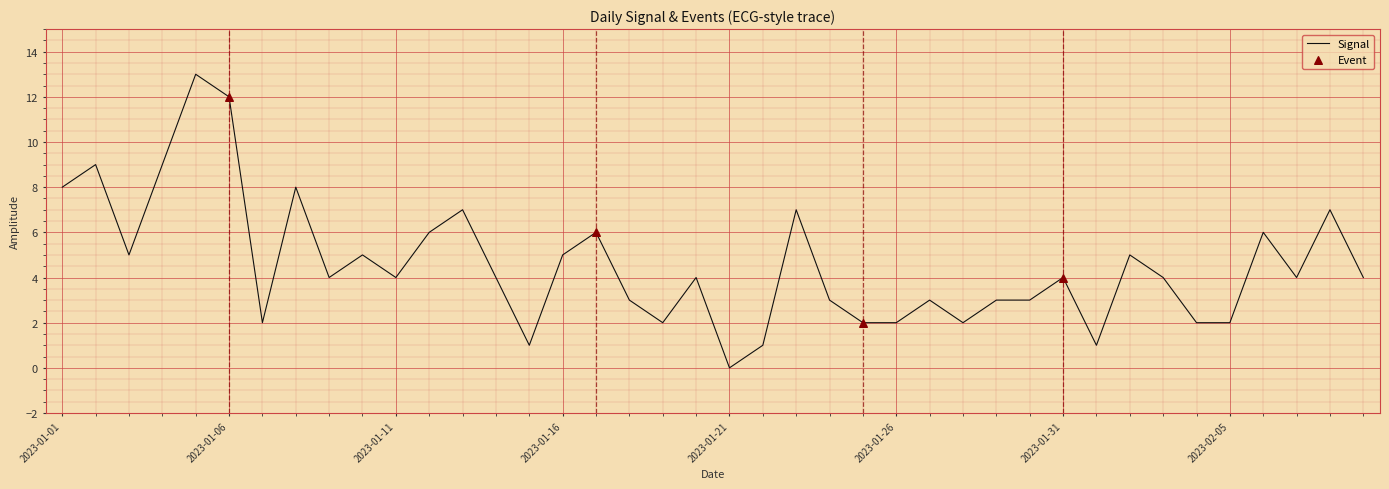

Approximately how many times larger is the value at 2023-01-02 compared to 2023-02-01?

9.0